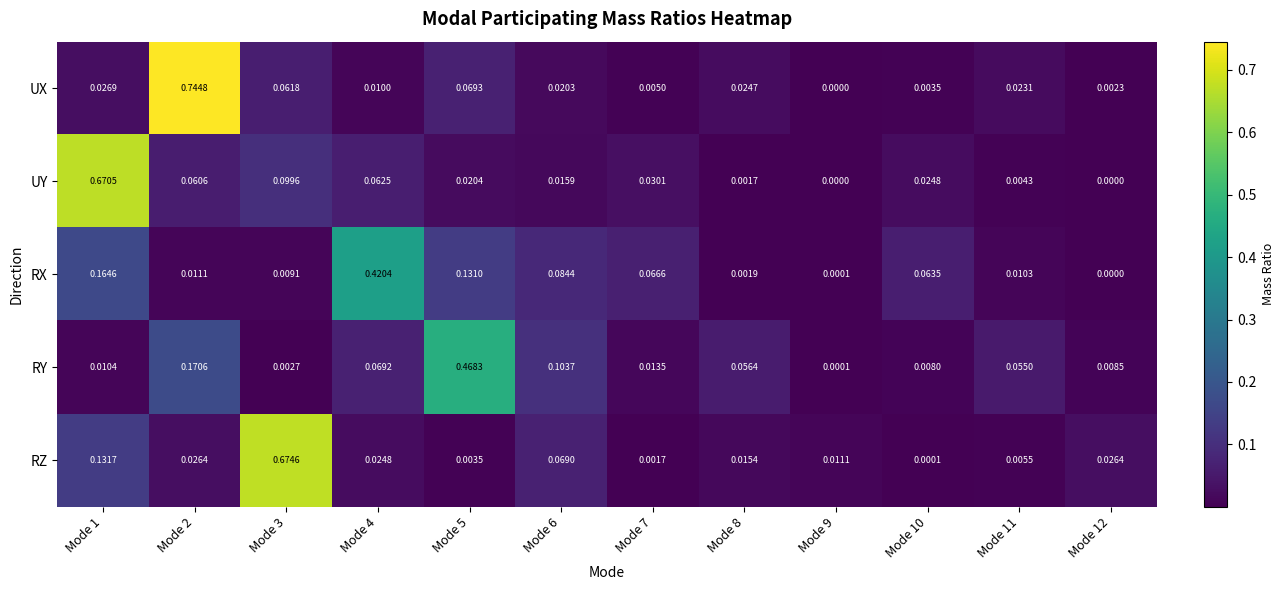

Between Mode 1 and Mode 6, which series saw the biggest shift?

UY